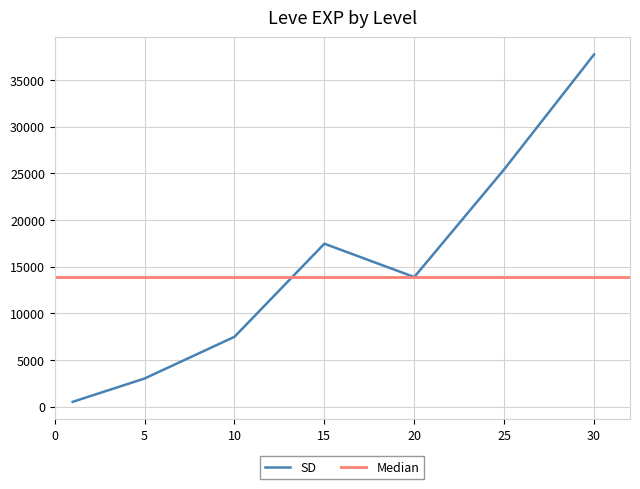

What is the maximum value for SD?

37715.0